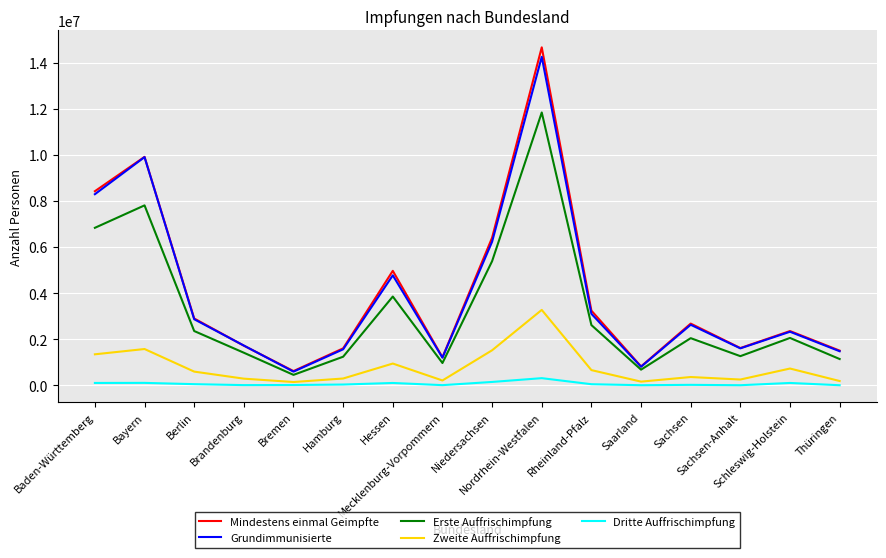

What is the lowest value of the Mindestens einmal Geimpfte series?

621553